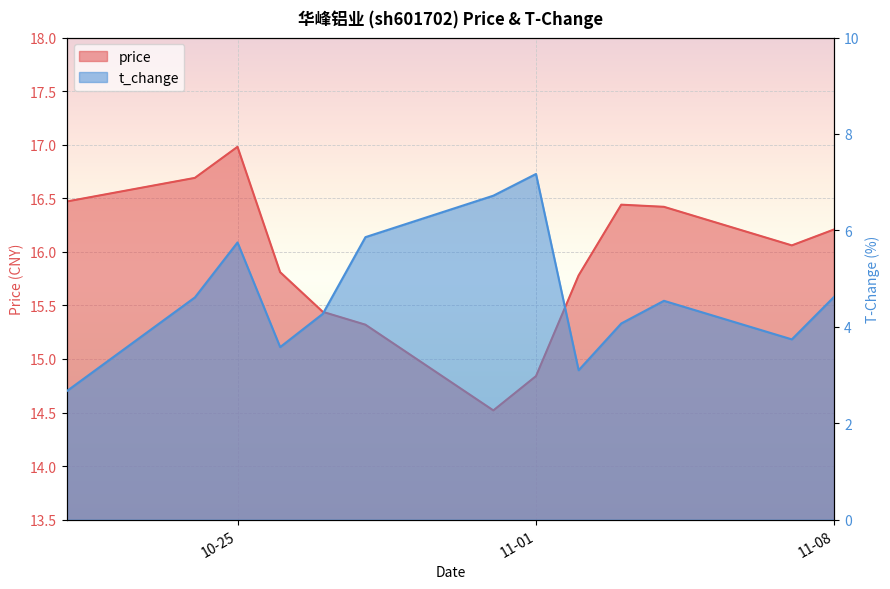

At which label is price closest to 15?

11-01